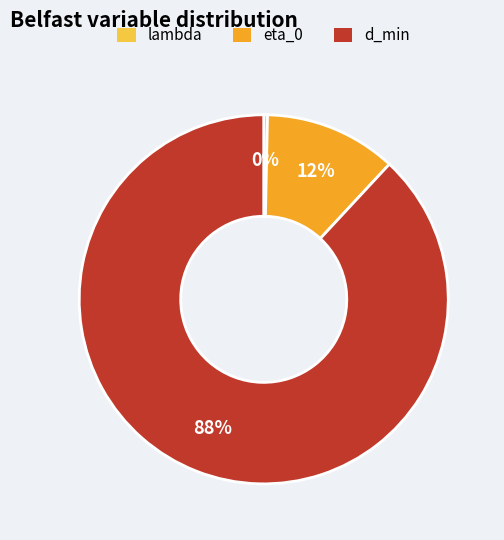

How many segments does this pie chart have?

3